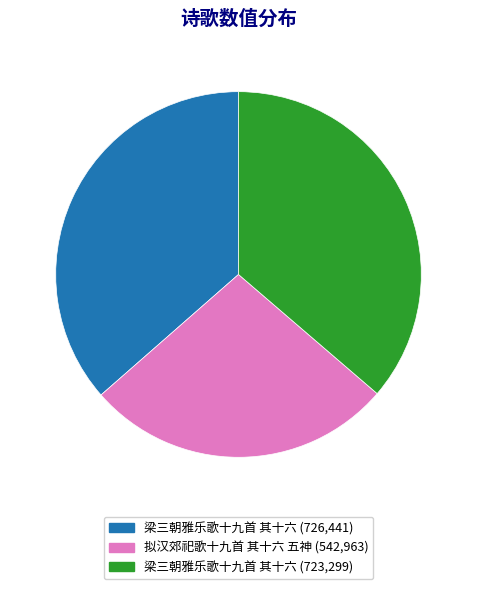

Is there any slice that represents more than half of the pie?

No